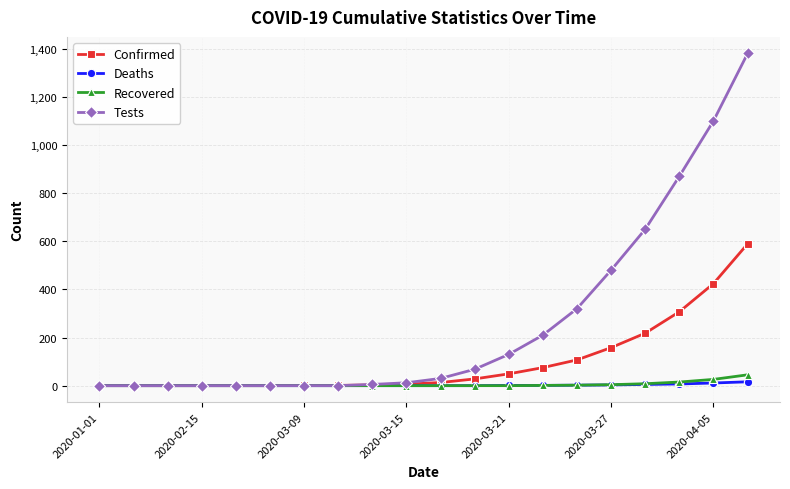

How many lines are shown in the chart?

4